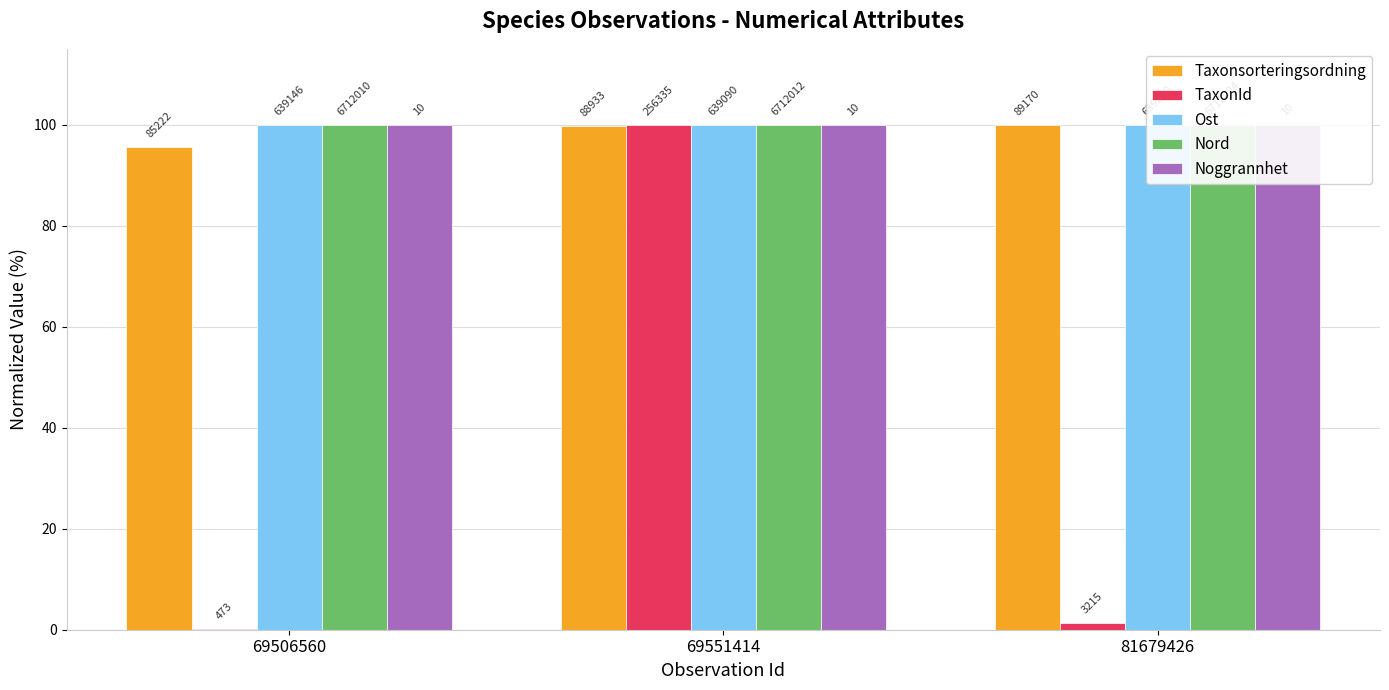

Are the bars horizontal?

No